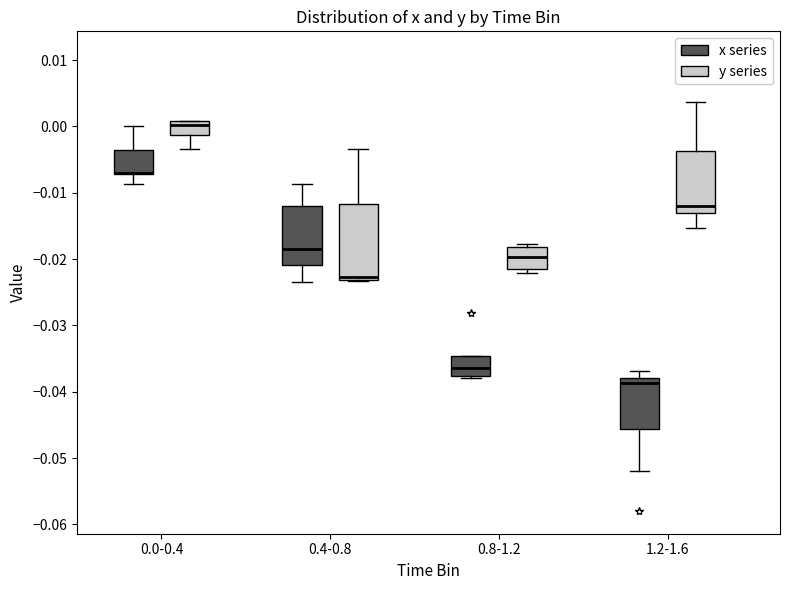

Reading left to right, read every box against the y-axis: the position of its median line, the range the box covers, and the ends of its whiskers. The values are not printed on the chart, so give them approximately, as read against the axis.

0.0-0.4 (x series): median -0.007 (drawn on the box's lower edge), box -0.007 to -0.004, whiskers -0.009 to 0.000
0.0-0.4 (y series): median 0.000, box -0.001 to 0.001, whiskers -0.003 to 0.001
0.4-0.8 (x series): median -0.018, box -0.021 to -0.012, whiskers -0.023 to -0.009
0.4-0.8 (y series): median -0.023 (just above the box's lower edge), box -0.023 to -0.012, whiskers -0.023 to -0.003
0.8-1.2 (x series): median -0.036, box -0.038 to -0.035, whiskers -0.038 (just below the box's lower edge) to -0.035
0.8-1.2 (y series): median -0.020, box -0.021 to -0.018, whiskers -0.022 to -0.018 (just above the box's upper edge)
1.2-1.6 (x series): median -0.039, box -0.046 to -0.038, whiskers -0.052 to -0.037
1.2-1.6 (y series): median -0.012, box -0.013 to -0.004, whiskers -0.015 to 0.004